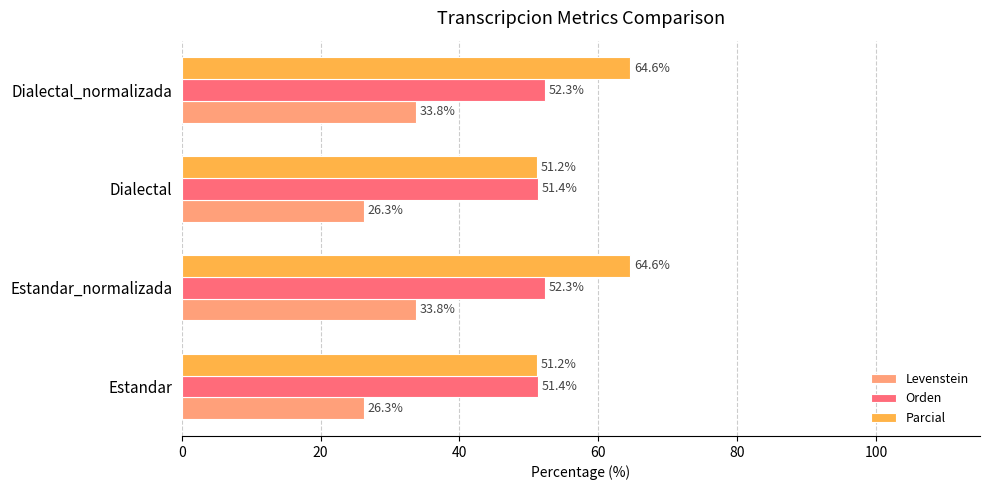

True or false: Parcial has a value of 13.4 at Dialectal_normalizada.

False